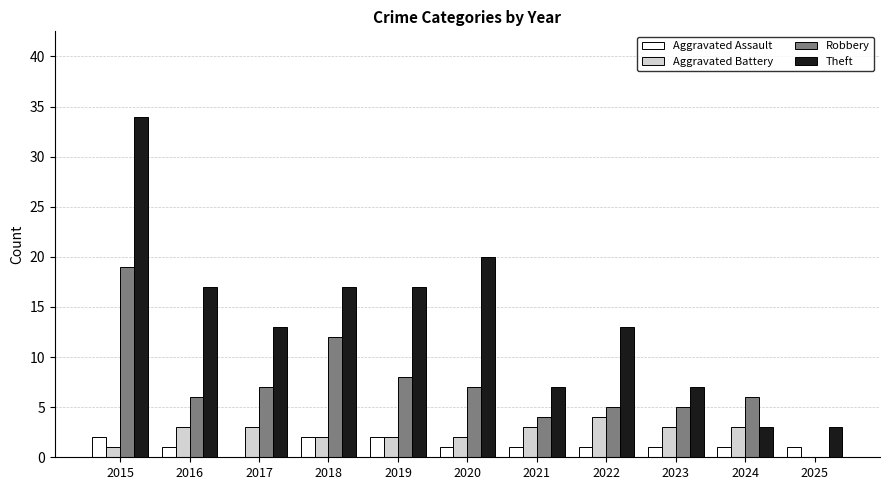

Reading left to right, transcribe all the data shown in this chart.

Aggravated Assault: 2015=2	2016=1	2017=0	2018=2	2019=2	2020=1	2021=1	2022=1	2023=1	2024=1	2025=1
Aggravated Battery: 2015=1	2016=3	2017=3	2018=2	2019=2	2020=2	2021=3	2022=4	2023=3	2024=3	2025=0
Robbery: 2015=19	2016=6	2017=7	2018=12	2019=8	2020=7	2021=4	2022=5	2023=5	2024=6	2025=0
Theft: 2015=34	2016=17	2017=13	2018=17	2019=17	2020=20	2021=7	2022=13	2023=7	2024=3	2025=3